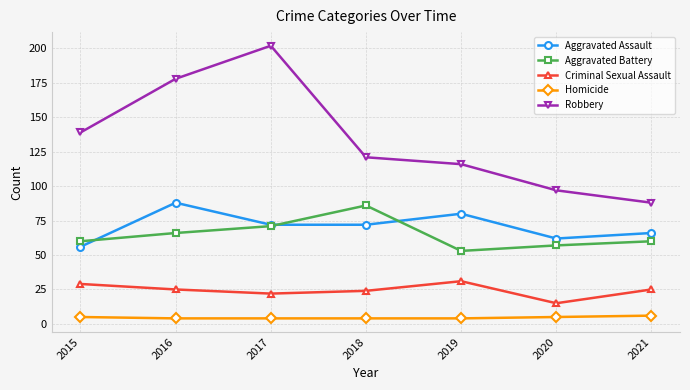

The Robbery series shows 214 at 2018. True or false?

False